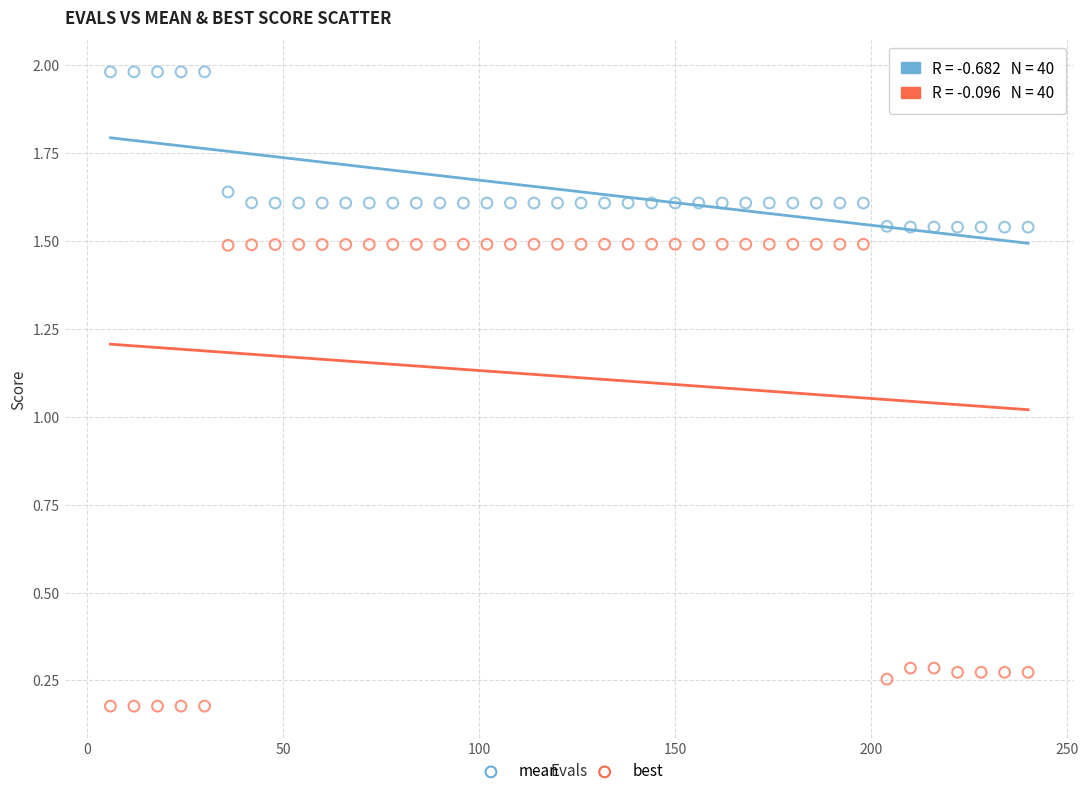

What is the X range (max minus min) for the scatter plot?

234.0